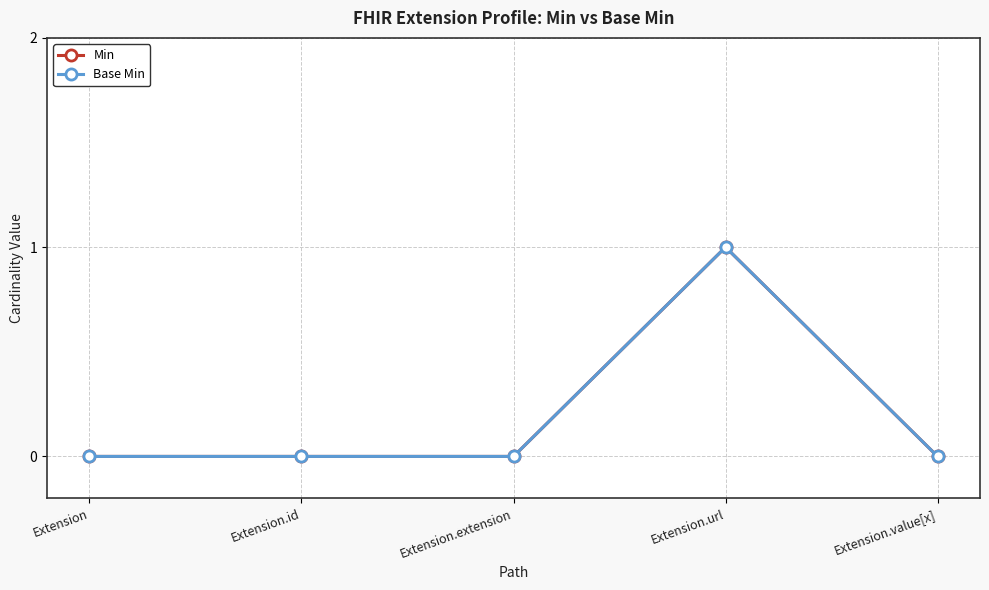

Which series has the largest range (max minus min)?

Min